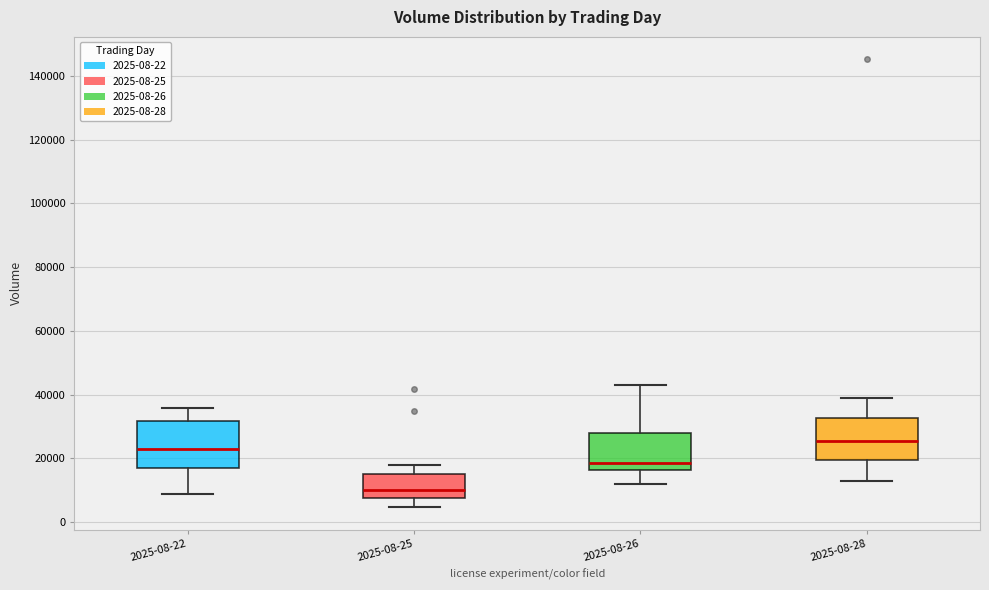

Where is the upper edge of the box for 2025-08-26 on the y-axis? The values are not printed on the chart, so give them approximately, as read against the axis.

28000